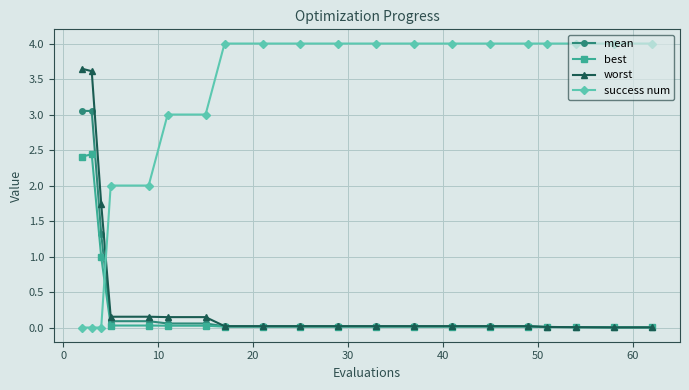

Which series has the largest total across all categories?

success num